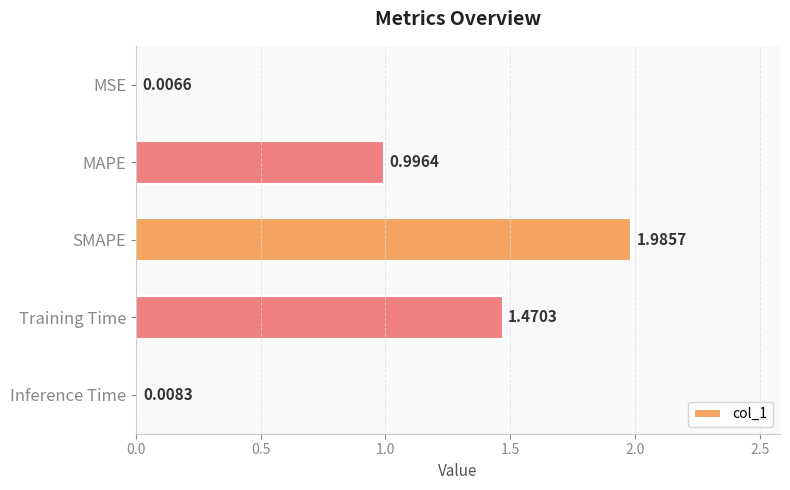

Which category has the highest value across all series?

SMAPE